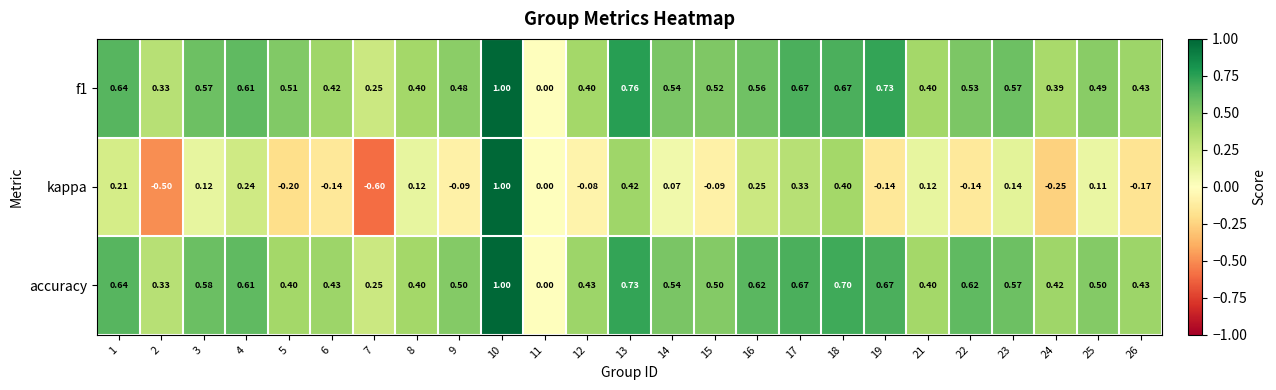

Which series has the largest range (max minus min)?

kappa